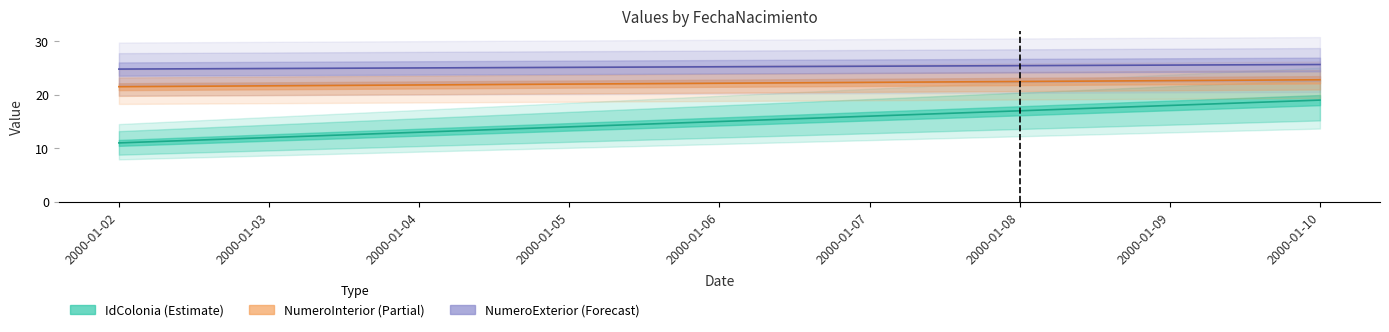

Between 2000-01-06 and 2000-01-03, which is larger?

2000-01-06